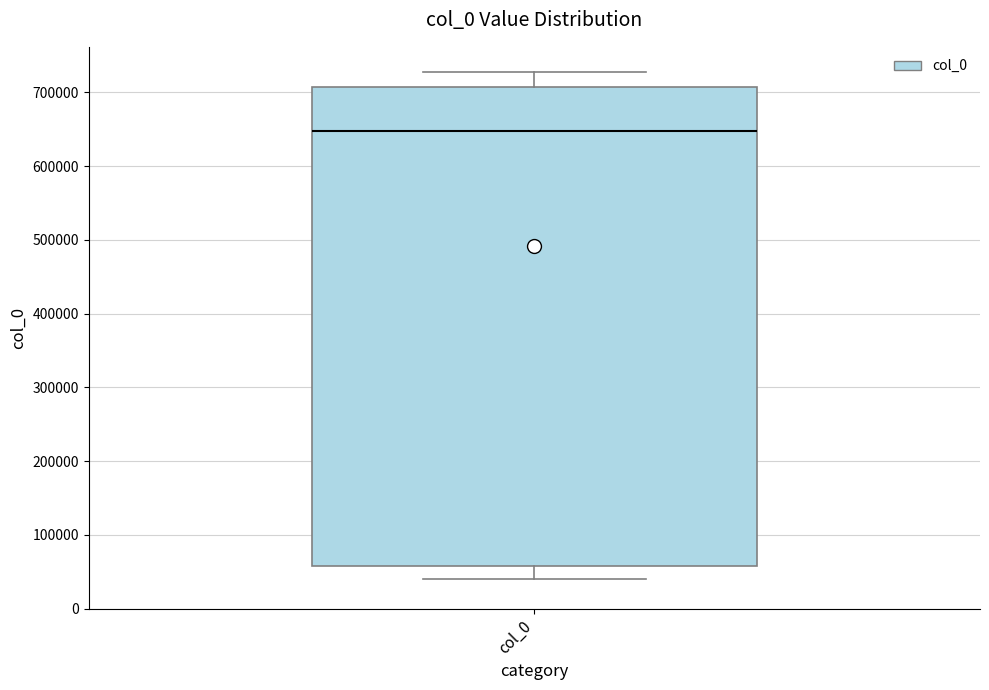

Where does the upper whisker of the box for col_0 end on the y-axis? The values are not printed on the chart, so give them approximately, as read against the axis.

730000